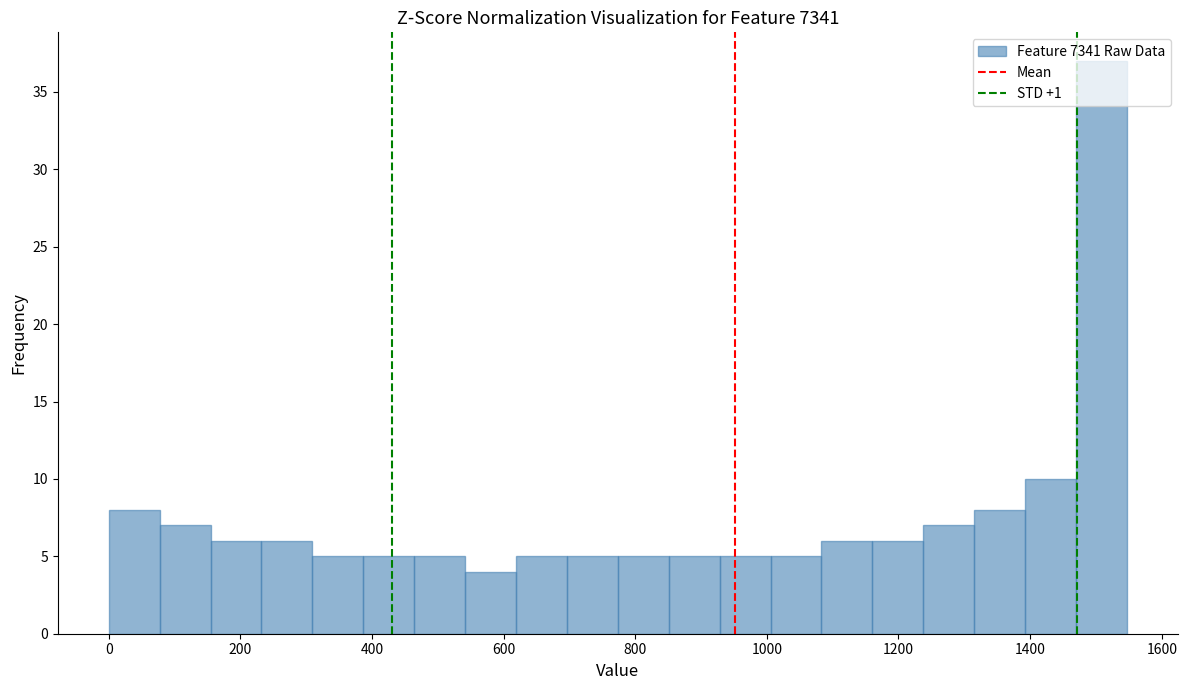

Around what value on the x-axis is the tallest bar? Give the approximate position of its centre, as read against the axis.

1500